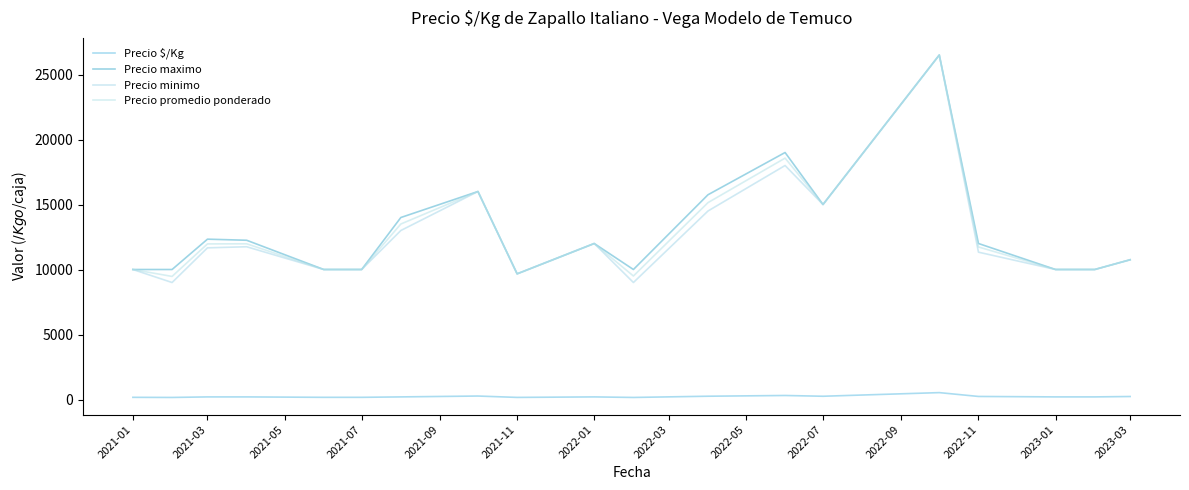

Where is Precio $/Kg nearest to the value 344?

2023-01